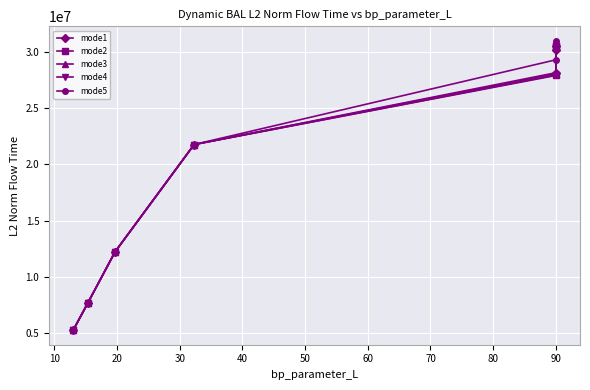

Which series changed the most between 10 and 40?

mode5